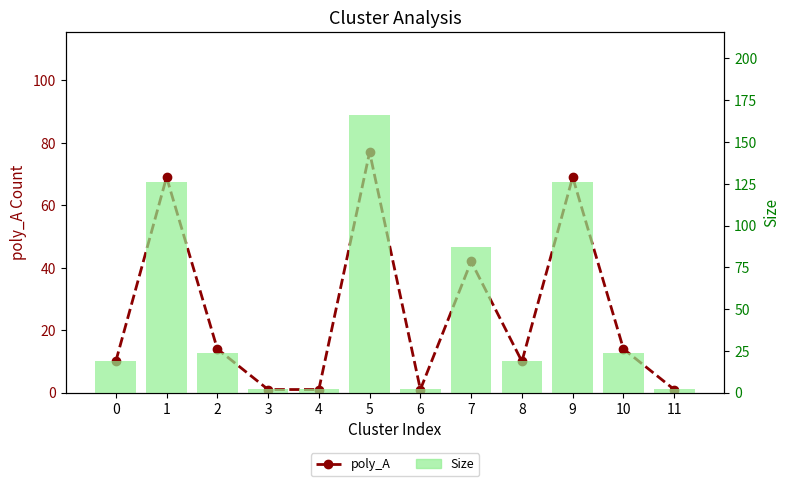

What is the spread (max minus min) of values at 7?

45